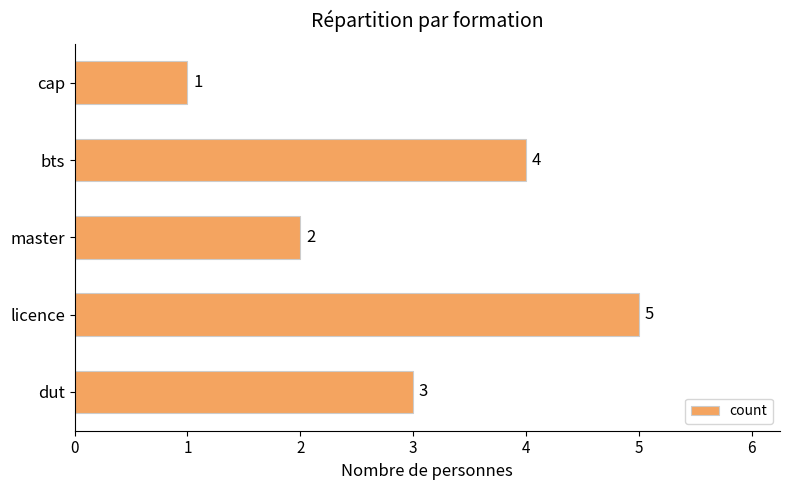

List the labels in order of value, smallest first.

cap, master, dut, bts, licence